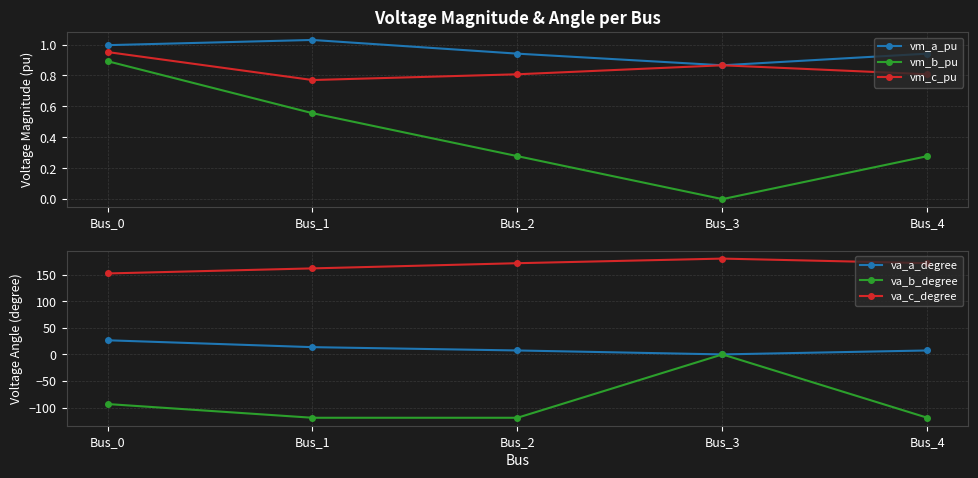

Which series has the largest range (max minus min)?

va_b_degree